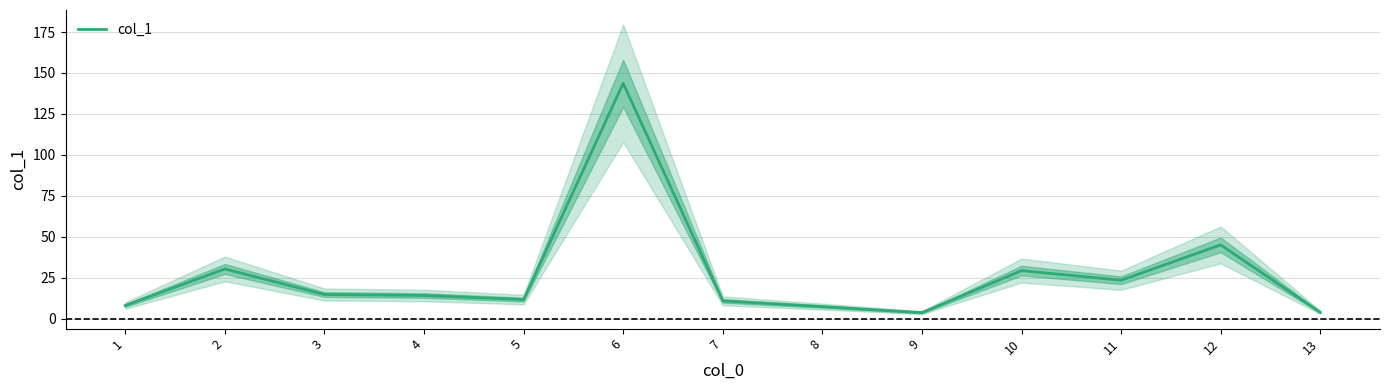

What is the average value?

26.6